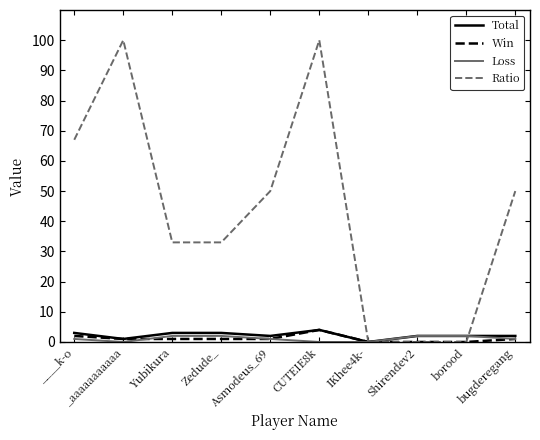

How many values in the Ratio series are below 50?

5